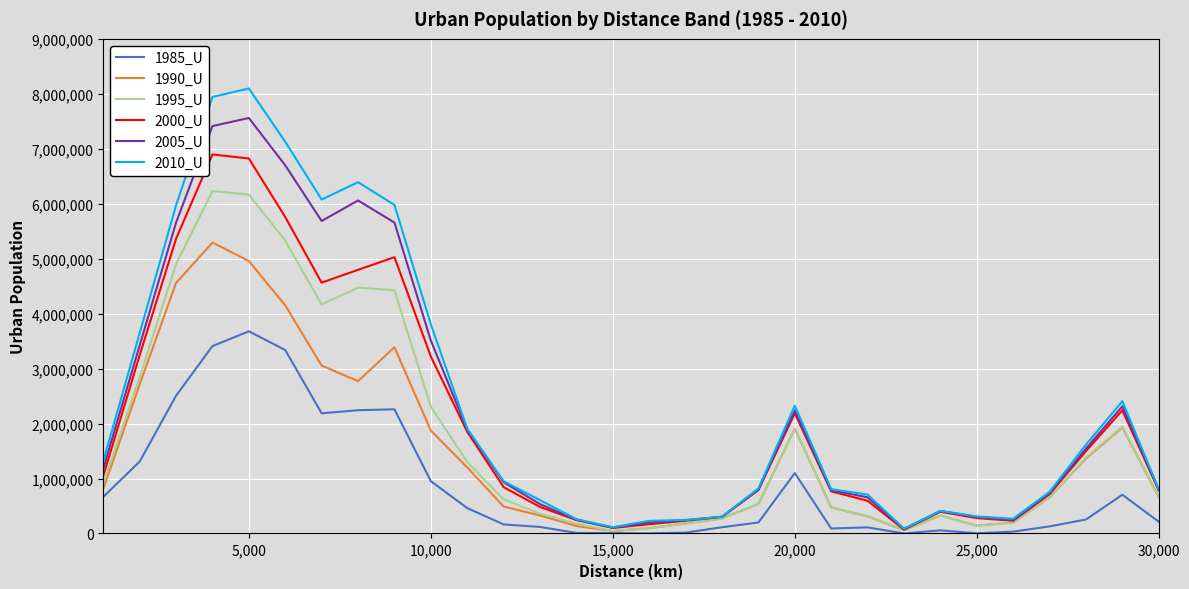

What is the maximum value shown in the chart?

8096973